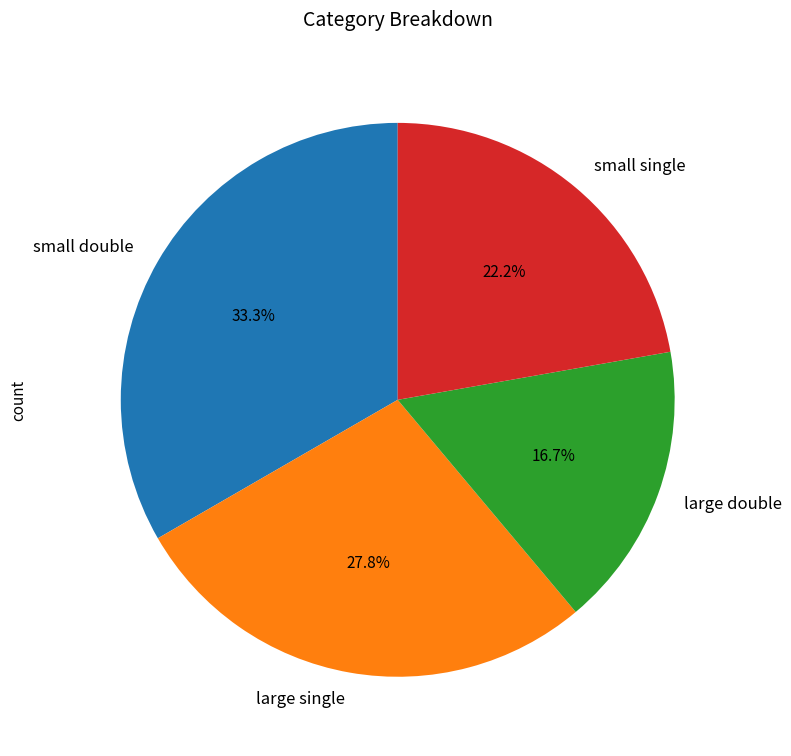

Between large double and small double, which is larger?

small double